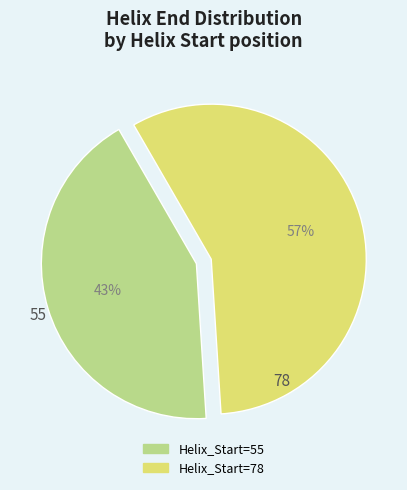

To the nearest percent, what is the average slice percentage?

50%